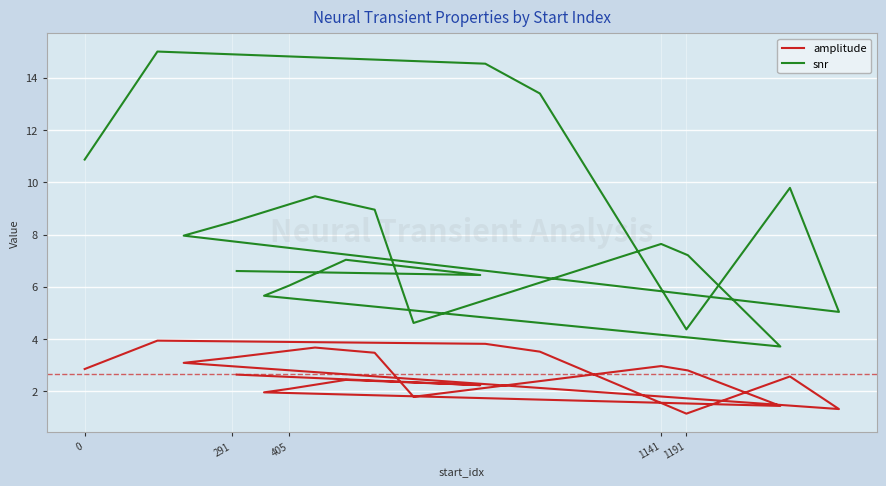

What are all the series names shown in the legend?

amplitude, snr